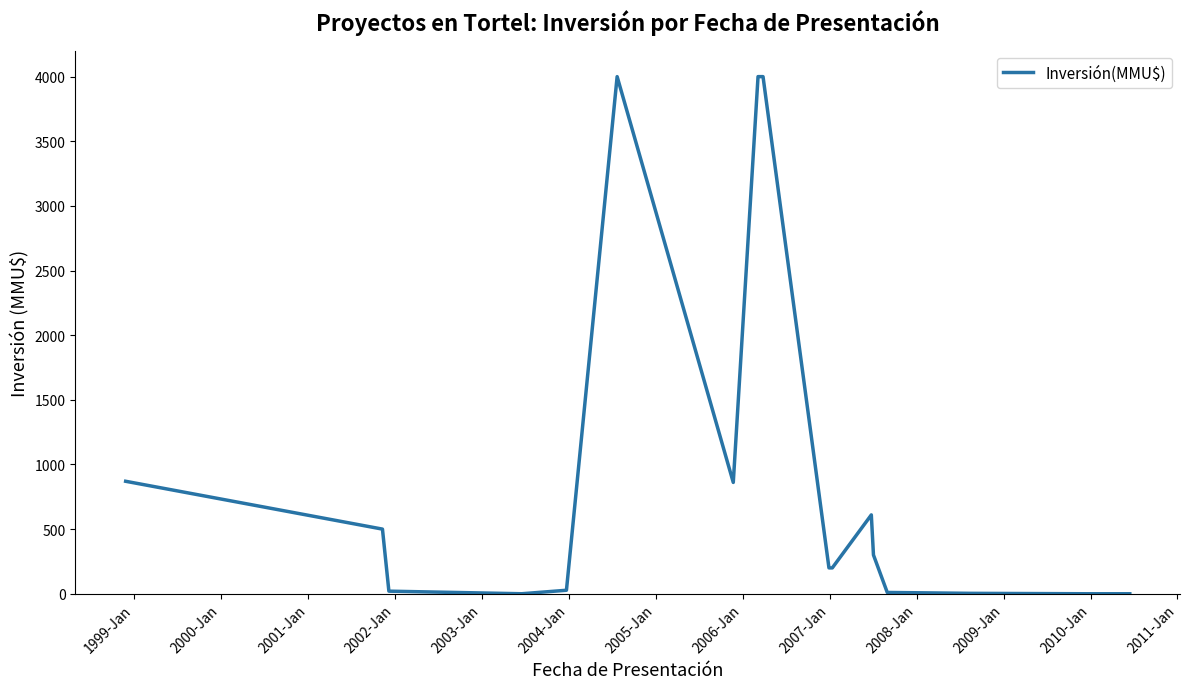

What is the label of the 17th point from the right?

1999-Jan